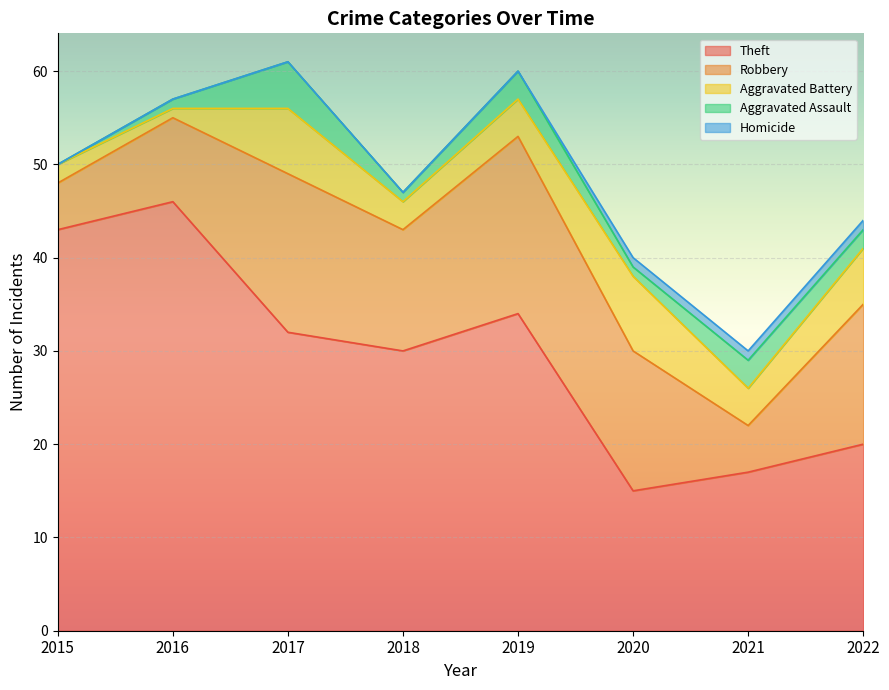

At which label does Aggravated Assault first exceed 2?

2017